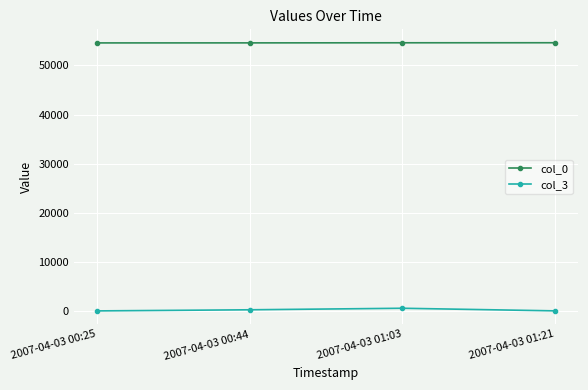

What is the difference between the col_0 values at 2007-04-03 00:25 and 2007-04-03 00:44?

7